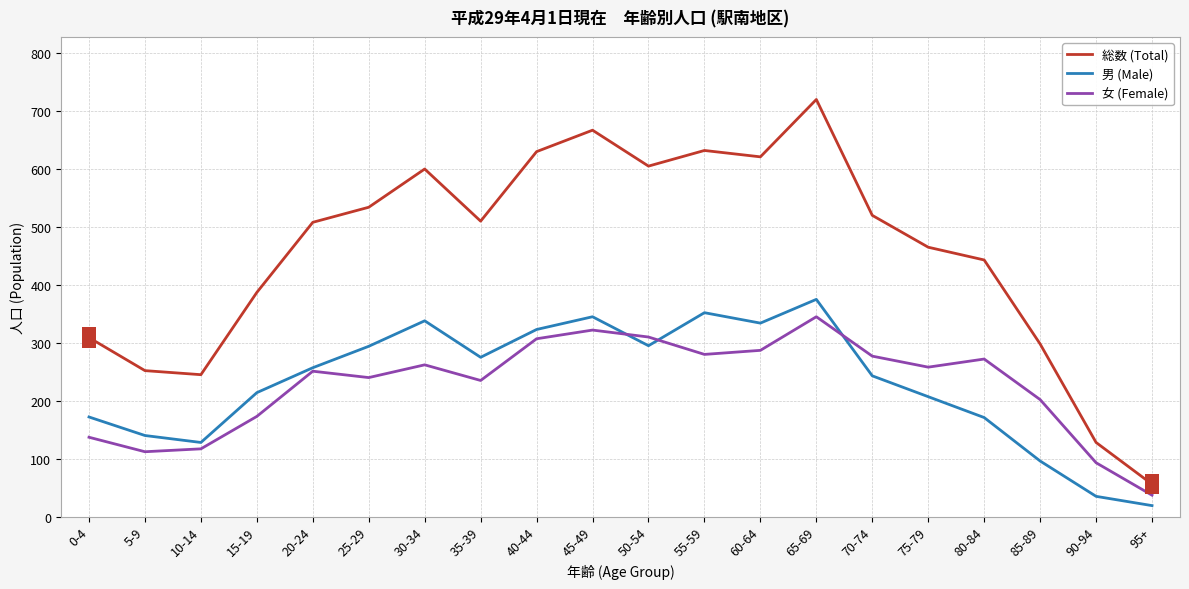

Is it true that 男 (Male) equals 295 at 50-54?

True